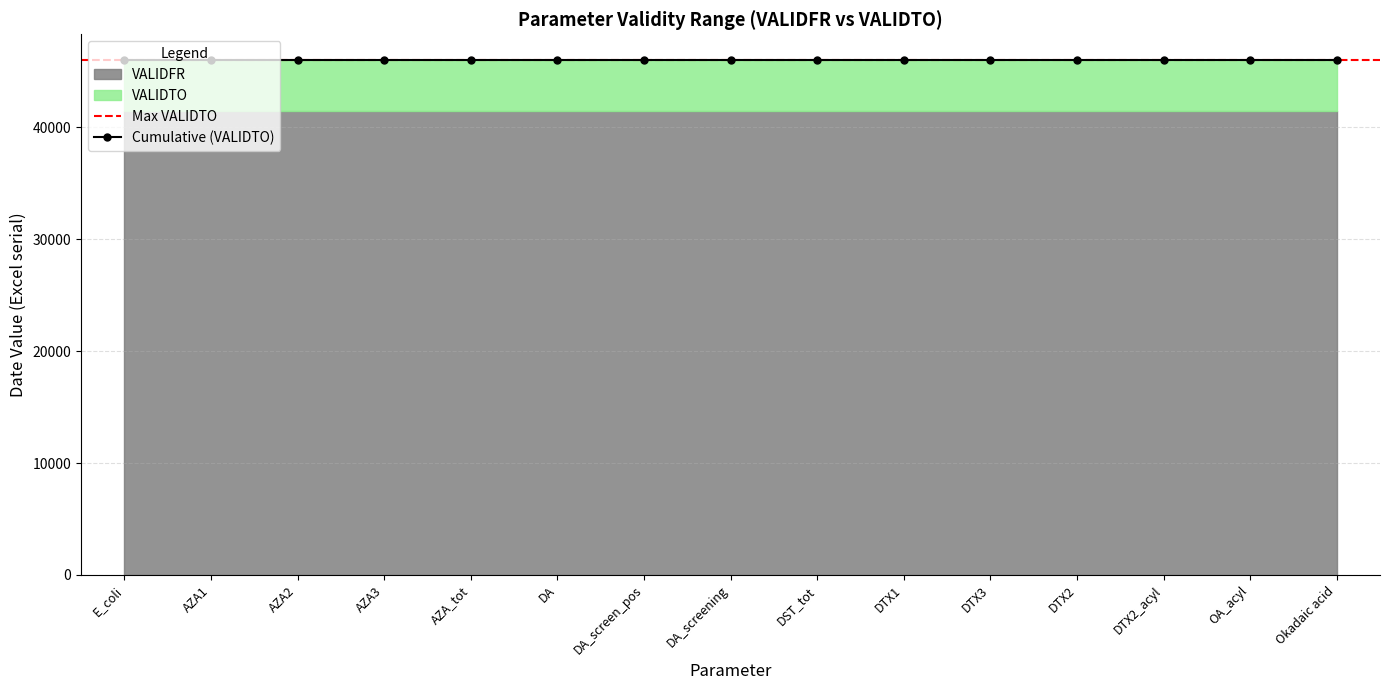

Reading left to right, list all the values displayed in this chart.

VALIDFR: E_coli=41456	AZA1=41456	AZA2=41456	AZA3=41456	AZA_tot=41456	DA=41456	DA_screen_pos=41456	DA_screening=41456	DST_tot=41456	DTX1=41456	DTX3=41456	DTX2=41456	DTX2_acyl=41456	OA_acyl=41456	Okadaic acid=41456
VALIDTO: E_coli=46022	AZA1=46022	AZA2=46022	AZA3=46022	AZA_tot=46022	DA=46022	DA_screen_pos=46022	DA_screening=46022	DST_tot=46022	DTX1=46022	DTX3=46022	DTX2=46022	DTX2_acyl=46022	OA_acyl=46022	Okadaic acid=46022